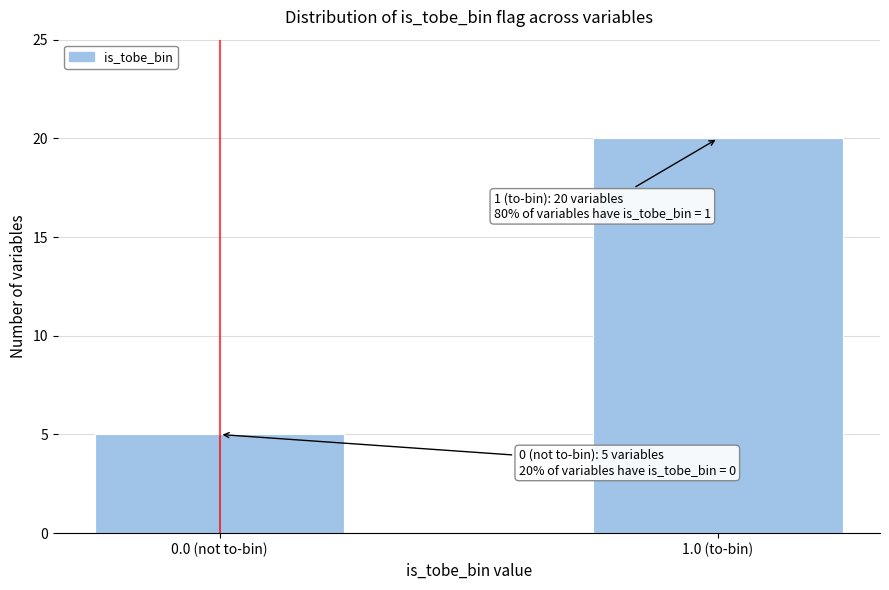

Reading left to right, list all the values displayed in this chart.

0.0 (not to-bin)=5	1.0 (to-bin)=20